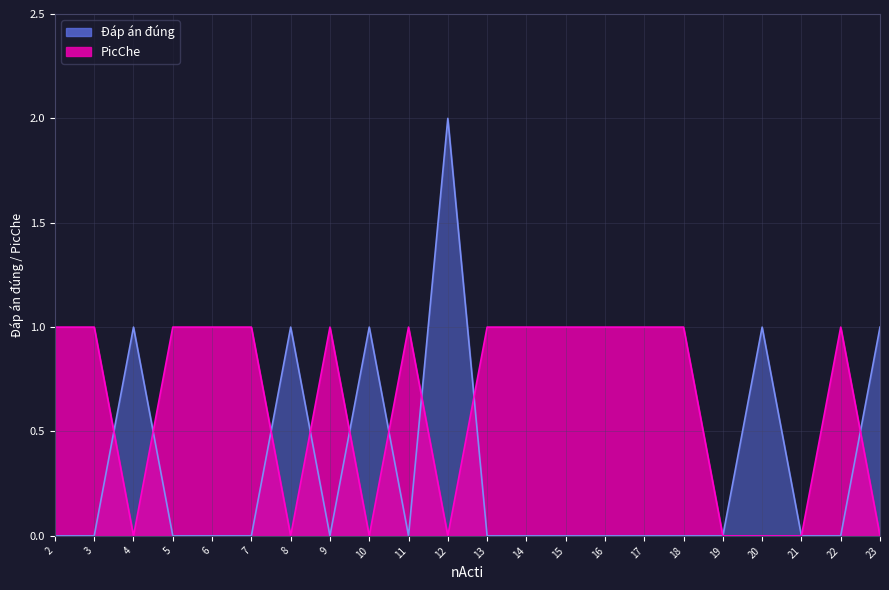

What are all the series names shown in the legend?

Đáp án đúng, PicChe